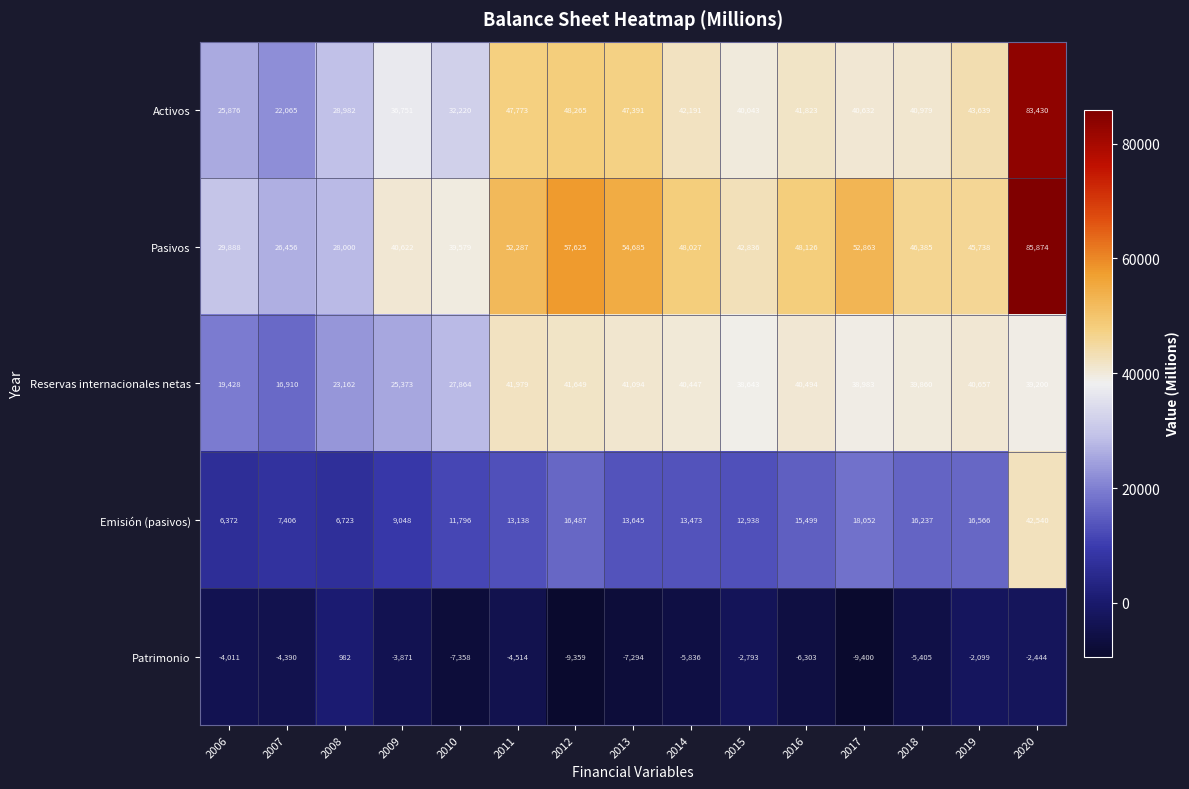

Between 2009 and 2019, which series saw the biggest shift?

Reservas internacionales netas